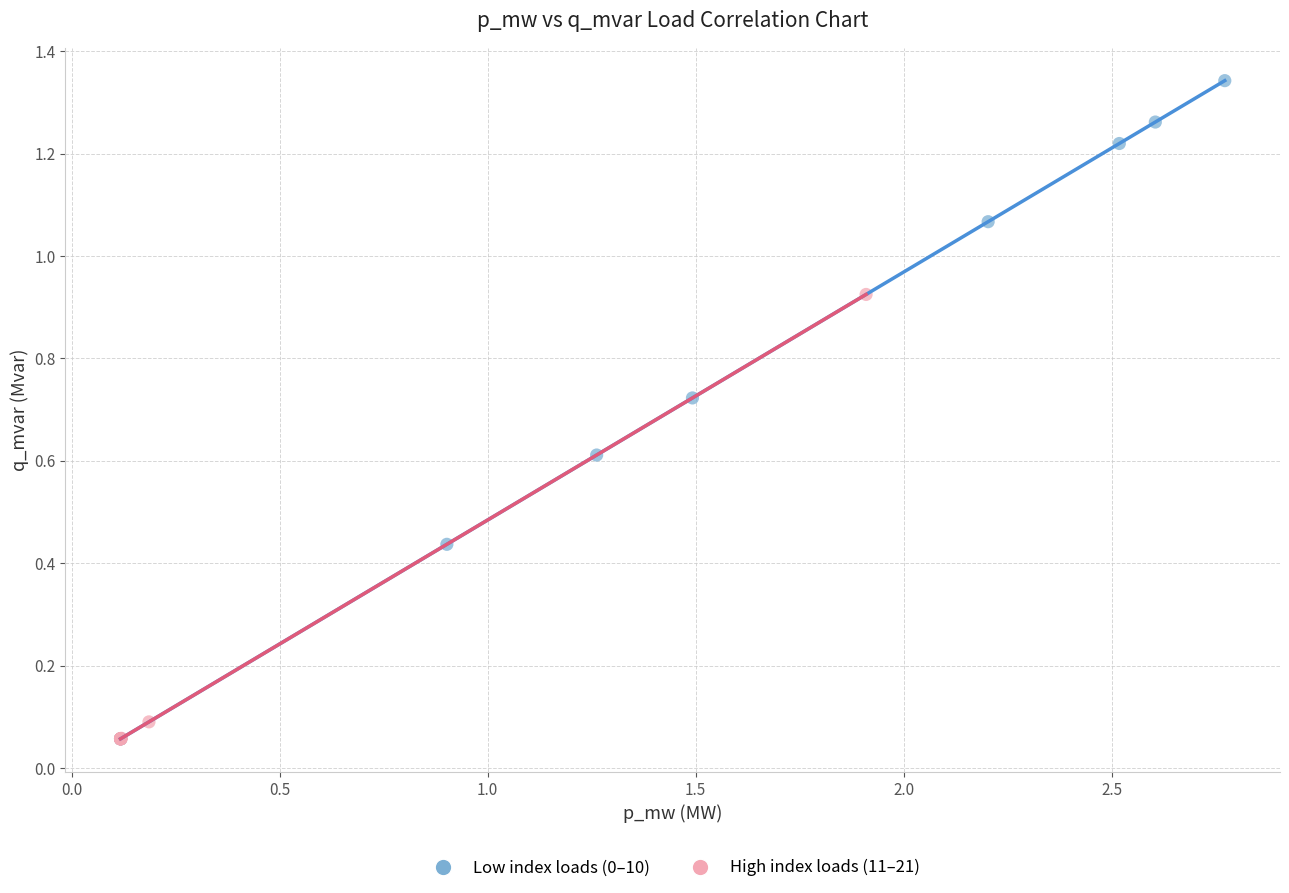

Which series has the widest spread of Y values?

Low index loads (0–10)